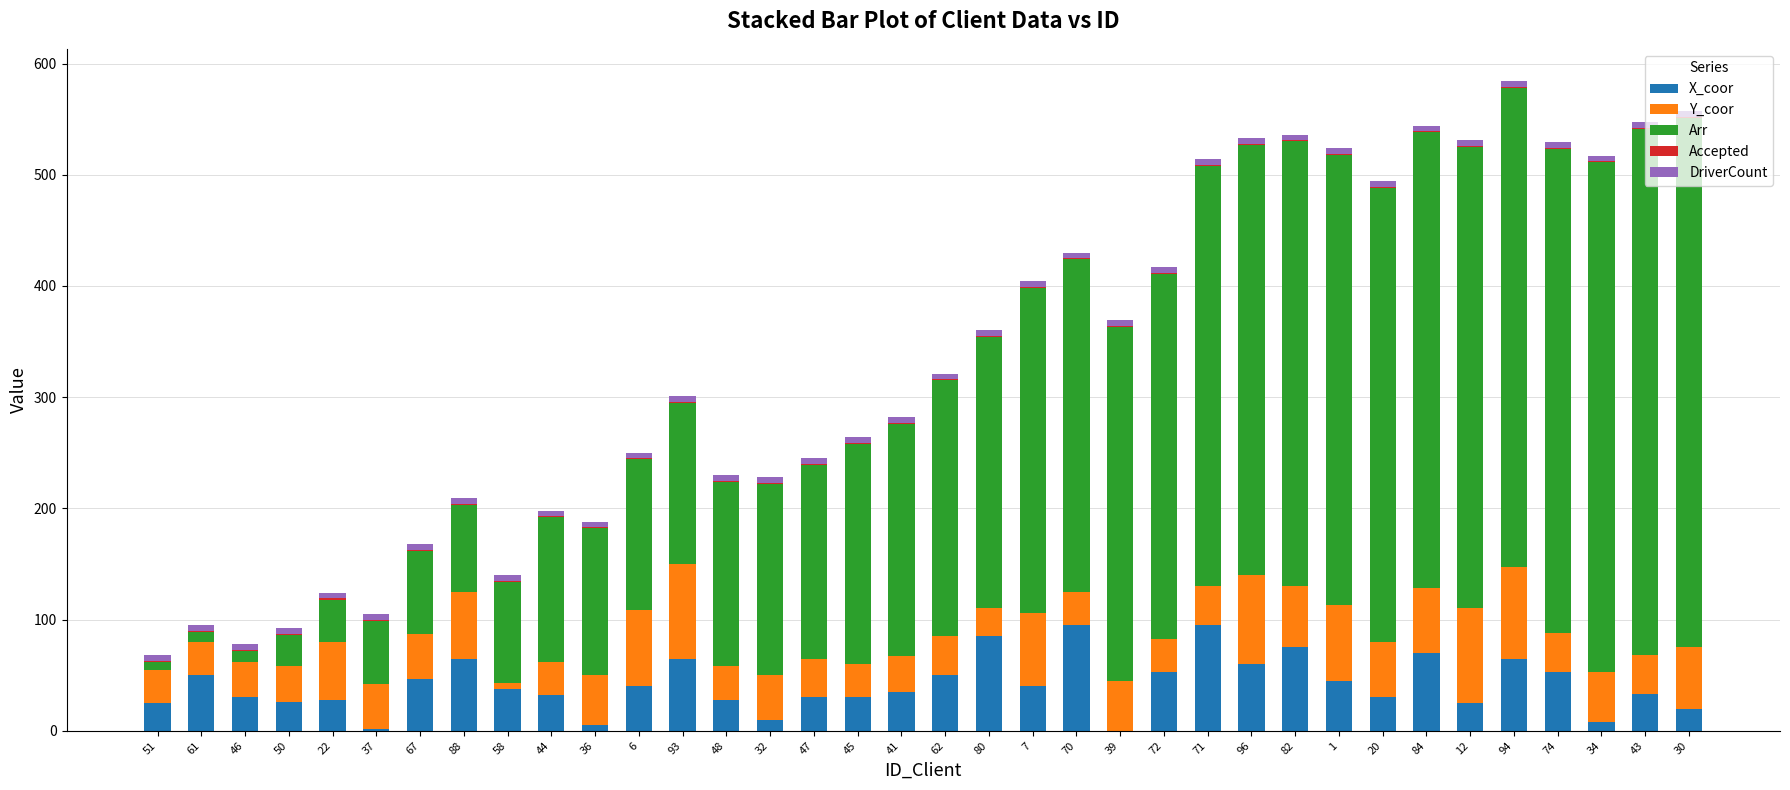

Is it true that X_coor equals 167 at 71?

False